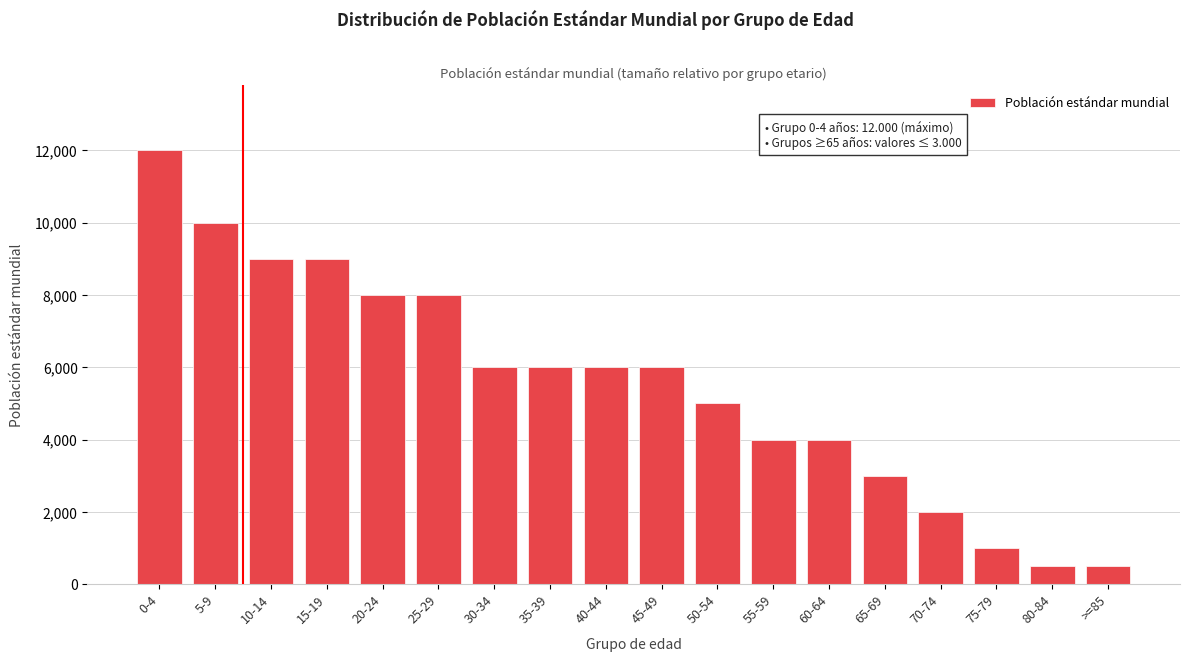

Reading left to right, extract all data points from this chart.

0-4=12000	5-9=10000	10-14=9000	15-19=9000	20-24=8000	25-29=8000	30-34=6000	35-39=6000	40-44=6000	45-49=6000	50-54=5000	55-59=4000	60-64=4000	65-69=3000	70-74=2000	75-79=1000	80-84=500	>=85=500